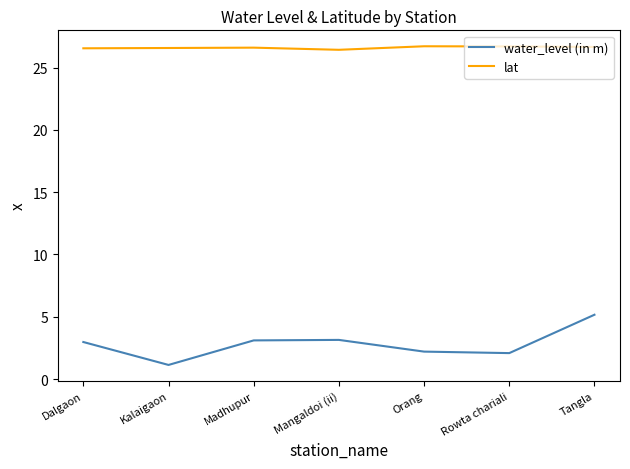

True or false: water_level (in m) and lat cross at least once.

False